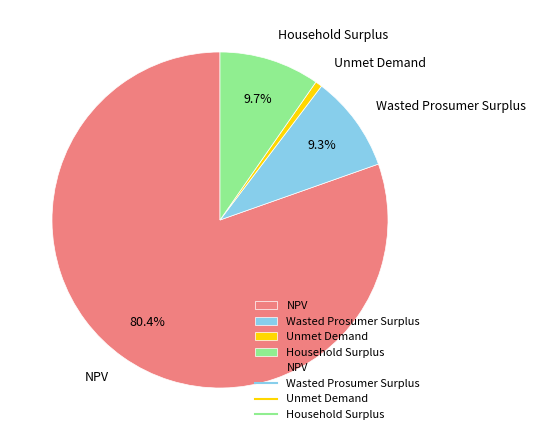

Is the sum of Household Surplus and NPV greater than half?

Yes